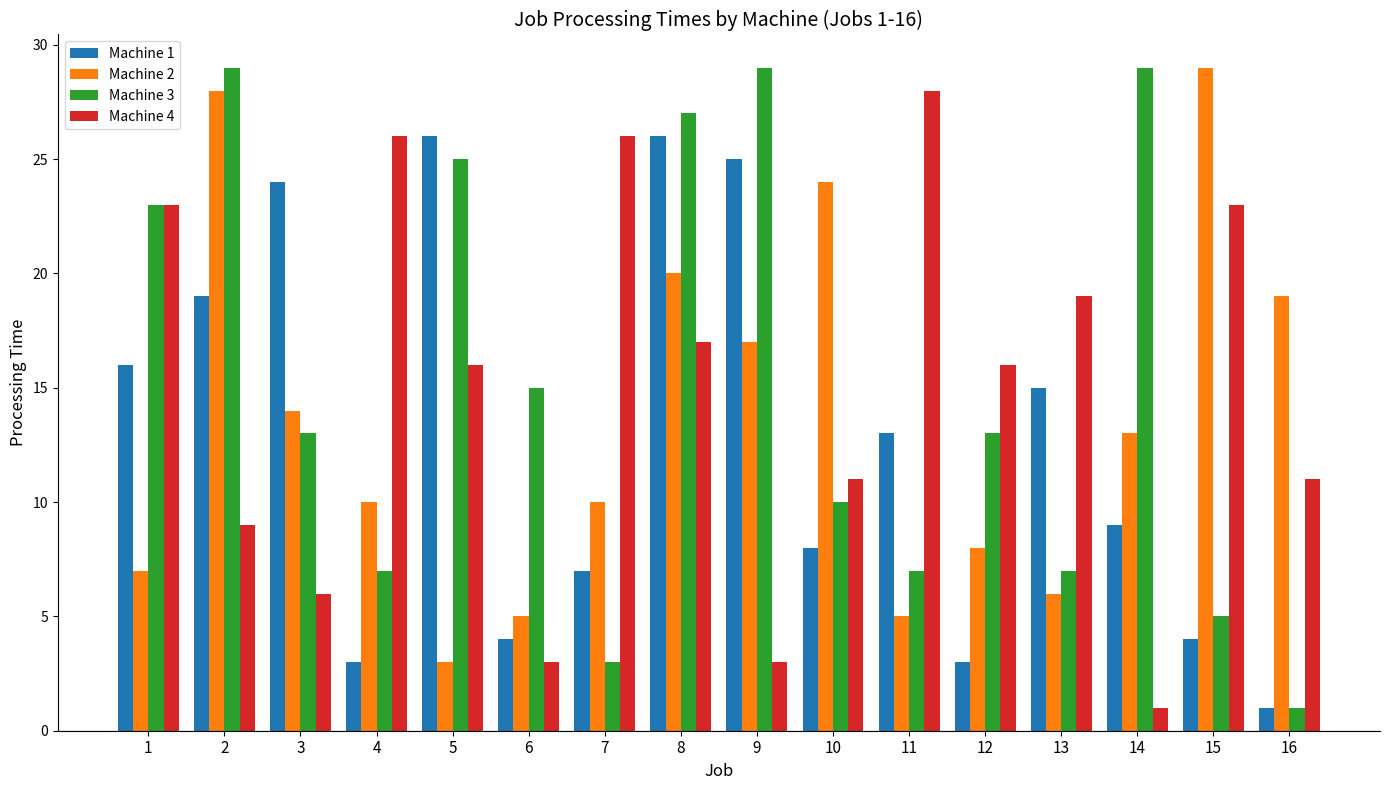

Rank the series at 9 from lowest to highest value.

Machine 4, Machine 2, Machine 1, Machine 3